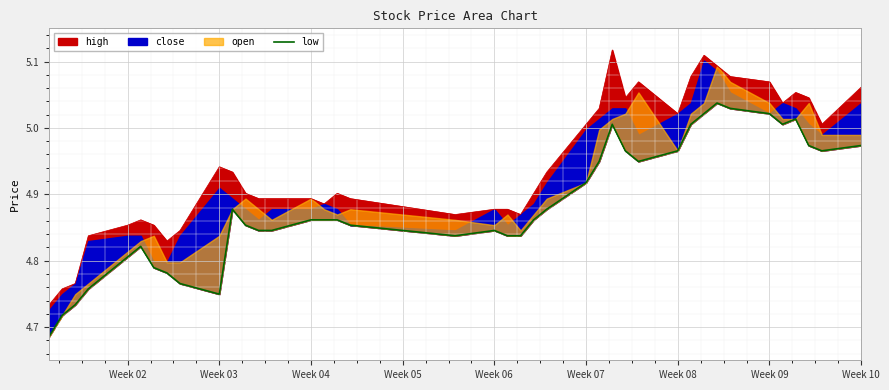

Reading left to right, what are all the values shown in this chart?

4.7	4.7	4.7	4.8	4.8	4.8	4.8	4.8	4.8	4.7	4.9	4.9	4.8	4.8	4.9	4.9	4.9	4.9	4.8	4.8	4.8	4.8	4.9	4.9	4.9	4.9	5.0	5.0	4.9	5.0	5.0	5.0	5.0	5.0	5.0	5.0	5.0	5.0	5.0	5.0